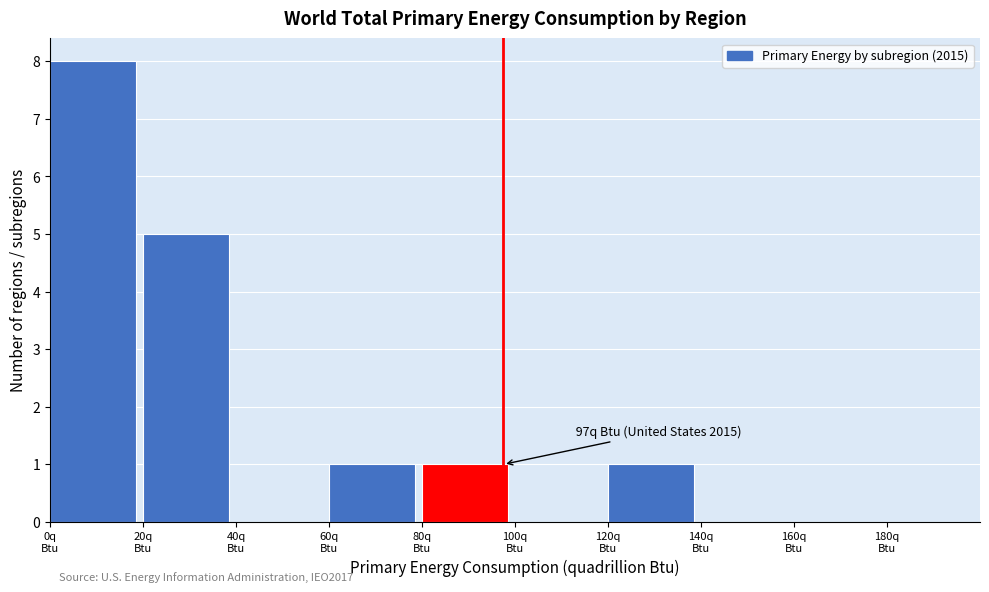

Over which range of the x-axis is the bar tallest?

0 to 20